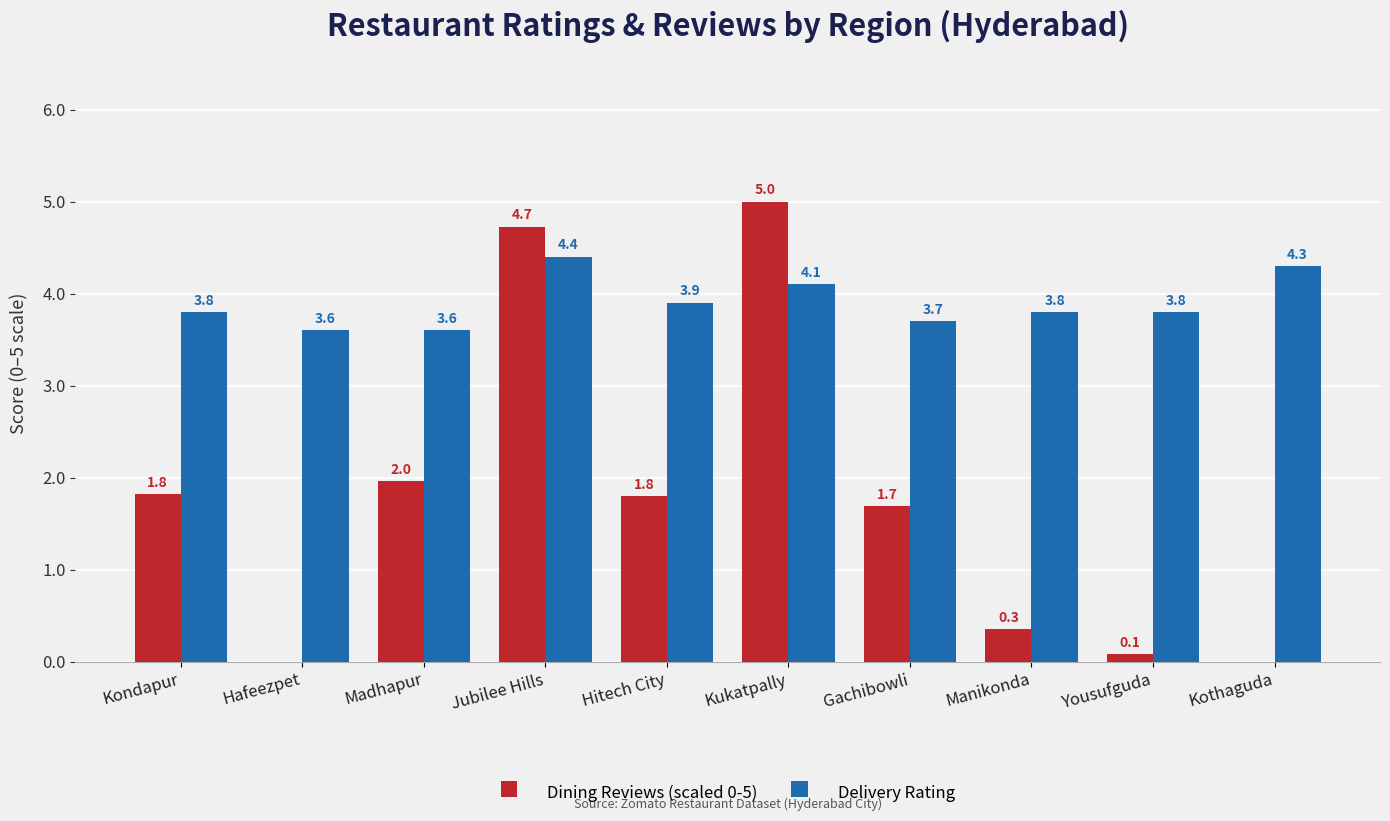

What is the sum of the Delivery Rating values at Hitech City and Kothaguda?

8.2